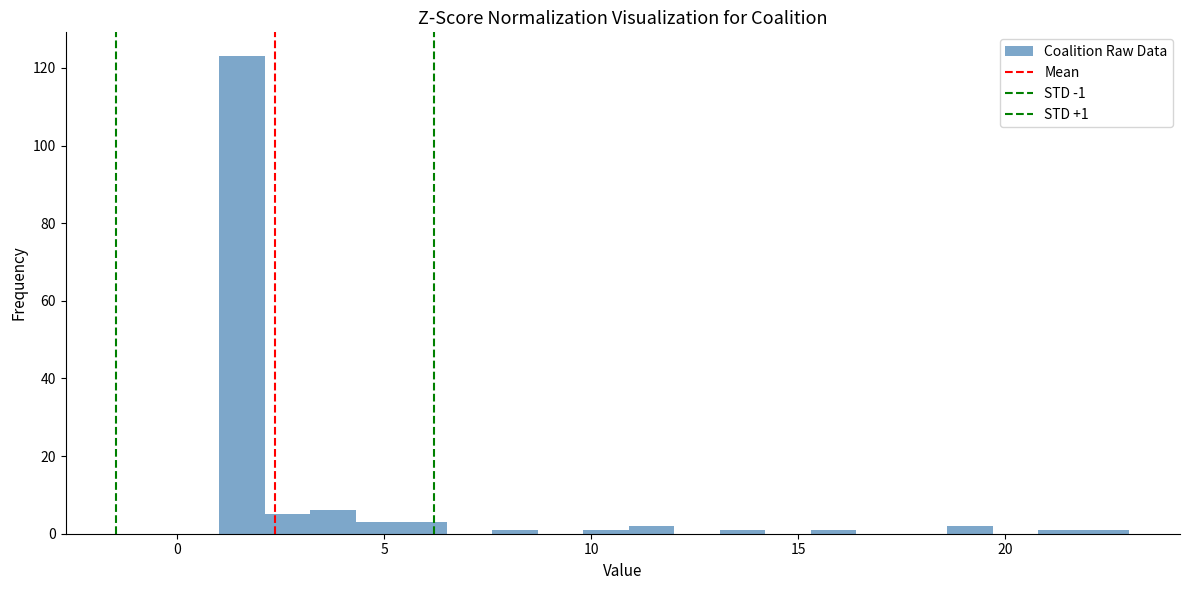

Read against the x-axis, roughly where is the centre of the tallest bar?

1.5